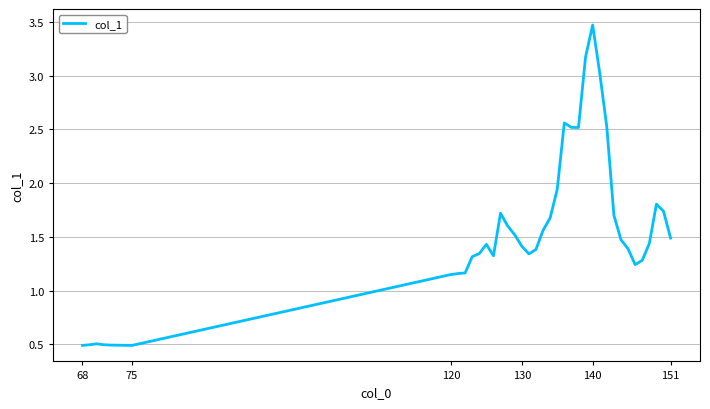

What is the maximum value shown in the chart?

3.5